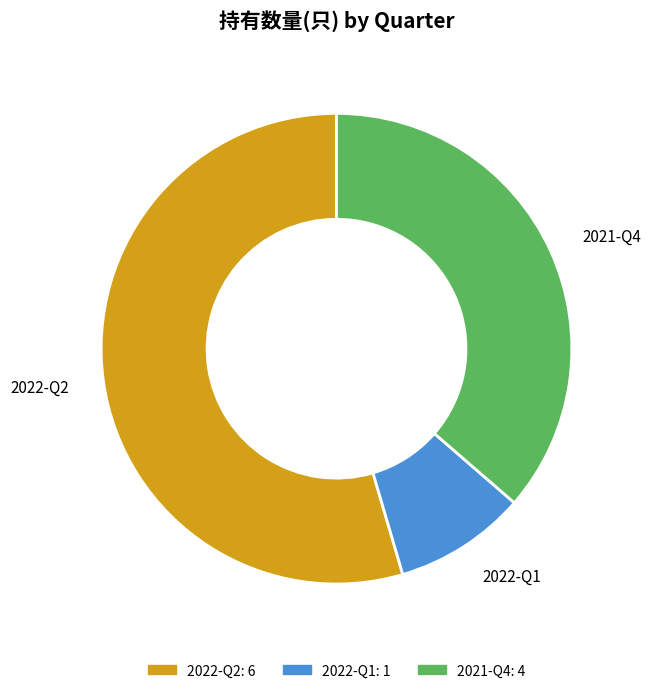

Which has a higher value, 2022-Q2 or 2021-Q4?

2022-Q2